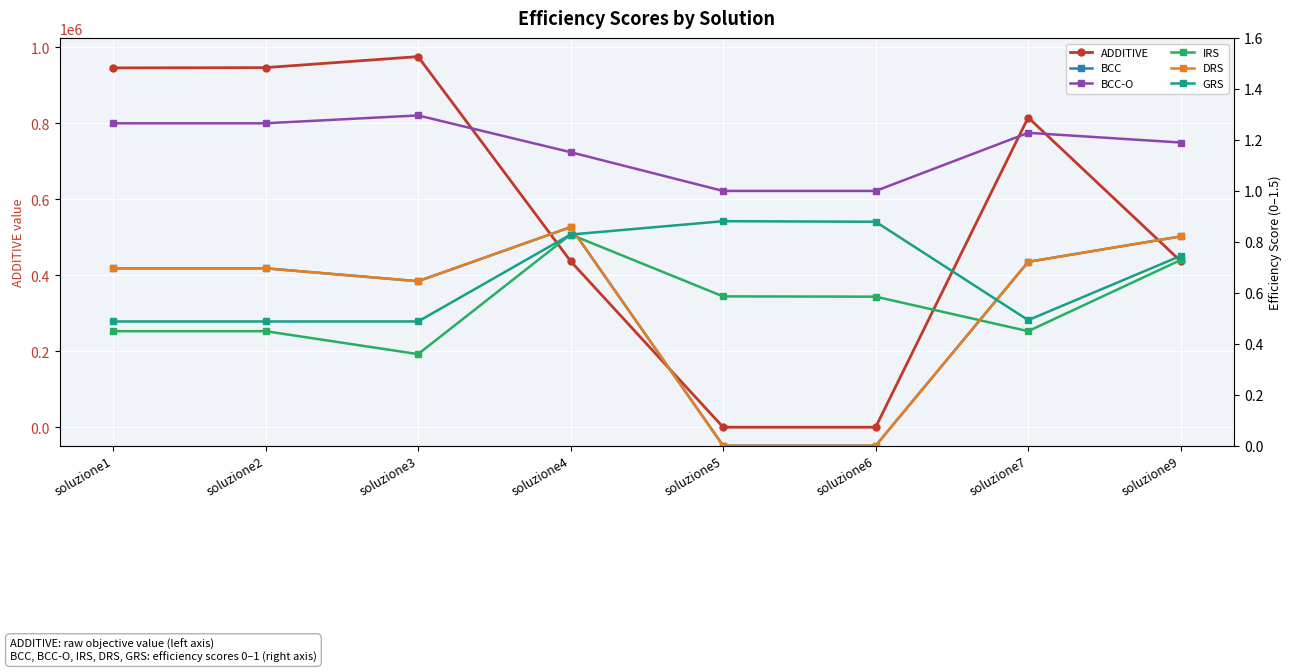

At which label does BCC-O reach its minimum?

soluzione5